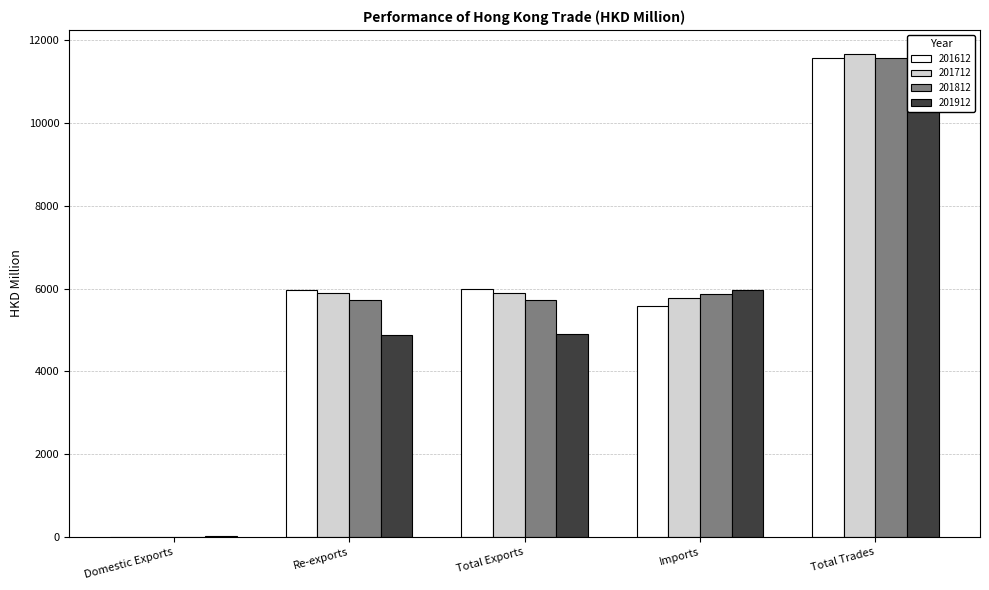

Which has a higher value, Domestic Exports or Total Trades?

Total Trades